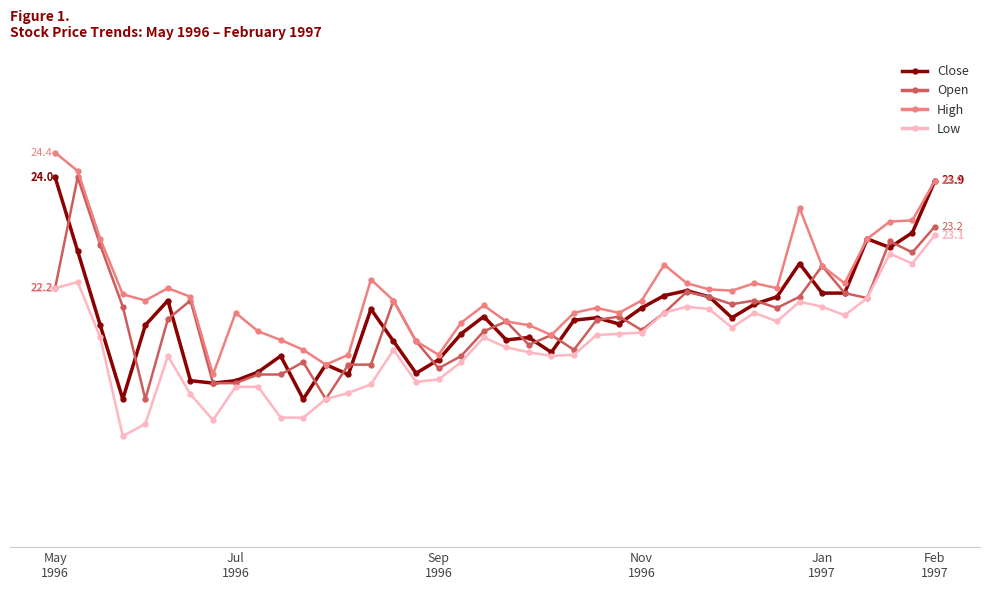

Does the chart have visible grid lines?

No